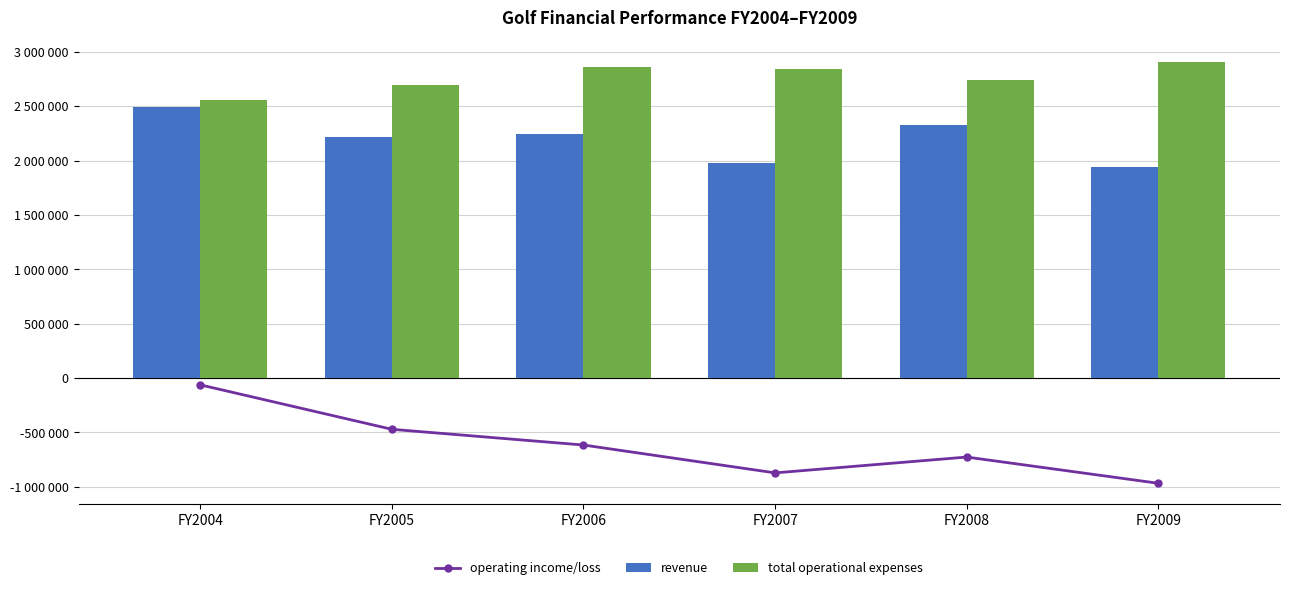

What is the value of the operating income/loss bar at the 6th from the left?

-967177